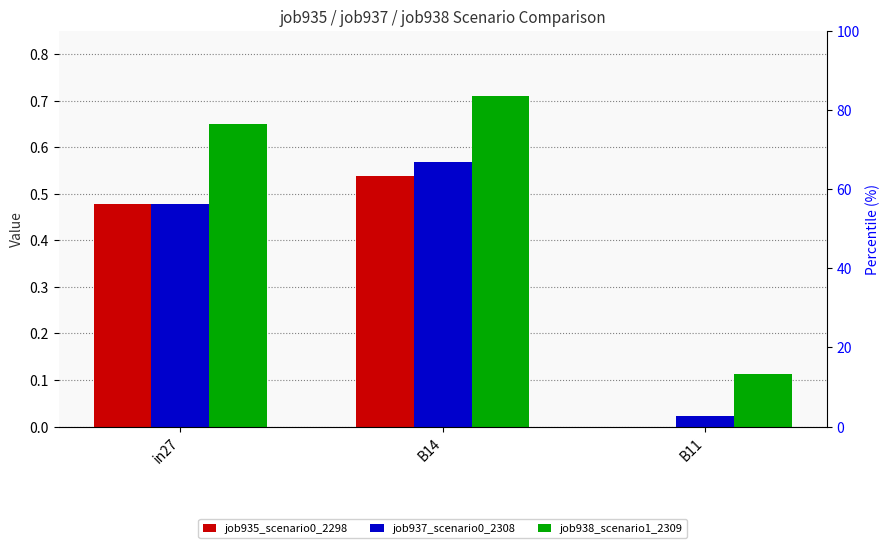

The job938_scenario1_2309 series shows 1.2 at B14. True or false?

False